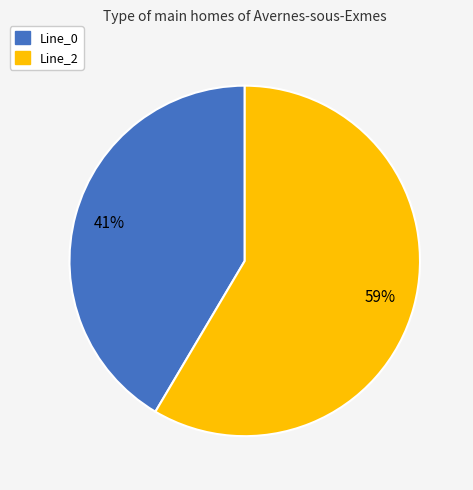

Is there any slice that represents more than half of the pie?

Yes